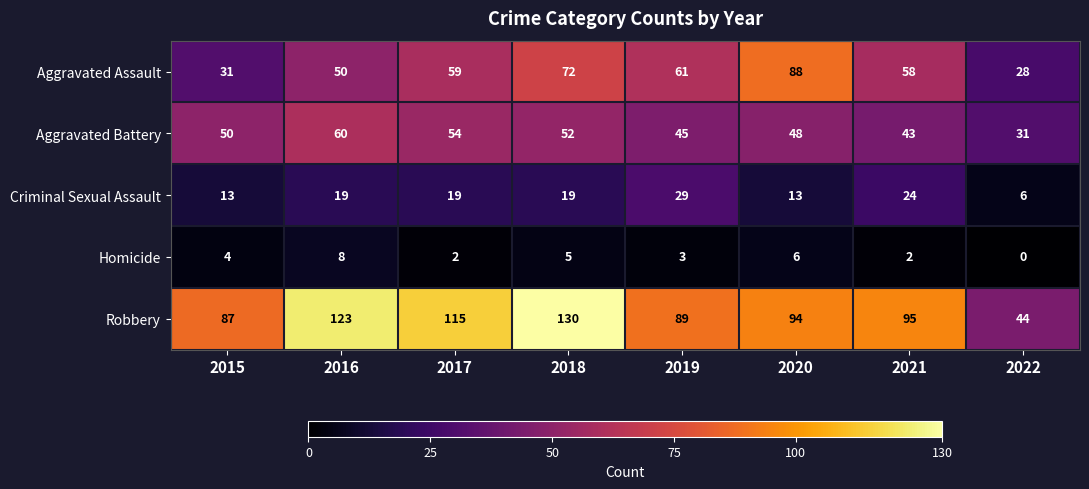

How many series are shown in this chart?

5